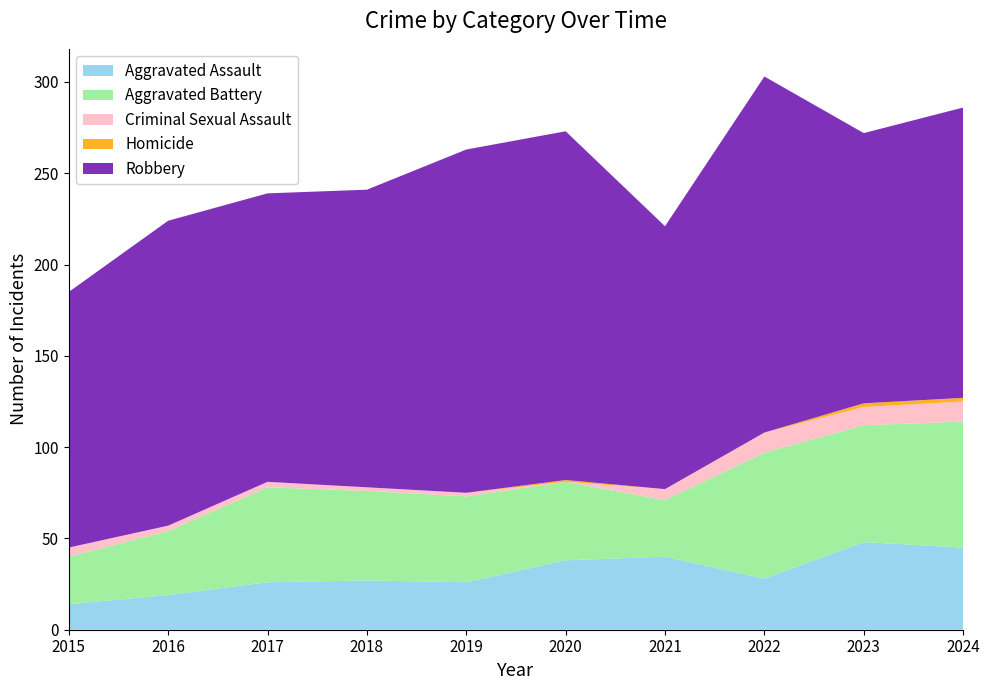

Reading left to right, transcribe all the data shown in this chart.

Aggravated Assault: 2015=14	2016=19	2017=26	2018=27	2019=26	2020=38	2021=40	2022=28	2023=48	2024=45
Aggravated Battery: 2015=26	2016=35	2017=52	2018=49	2019=47	2020=43	2021=31	2022=69	2023=64	2024=69
Criminal Sexual Assault: 2015=5	2016=3	2017=3	2018=2	2019=2	2020=0	2021=6	2022=11	2023=10	2024=11
Homicide: 2015=0	2016=0	2017=0	2018=0	2019=0	2020=1	2021=0	2022=0	2023=2	2024=2
Robbery: 2015=140	2016=167	2017=158	2018=163	2019=188	2020=191	2021=144	2022=195	2023=148	2024=159